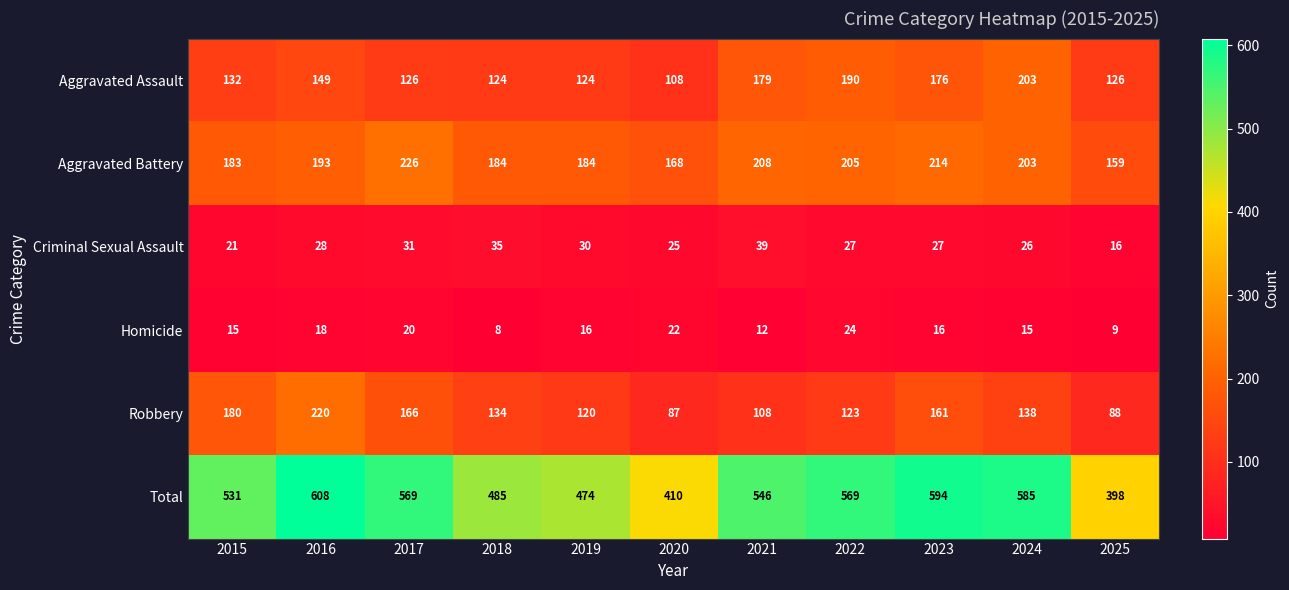

At which label does Homicide first exceed 16?

2016